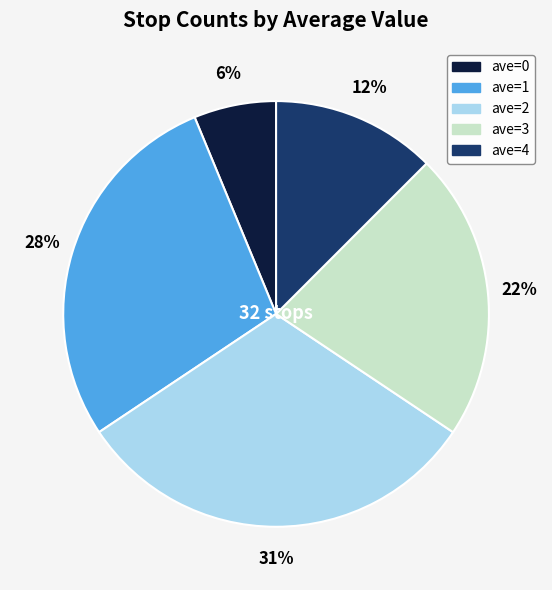

What is the smallest slice in the pie chart?

ave=0